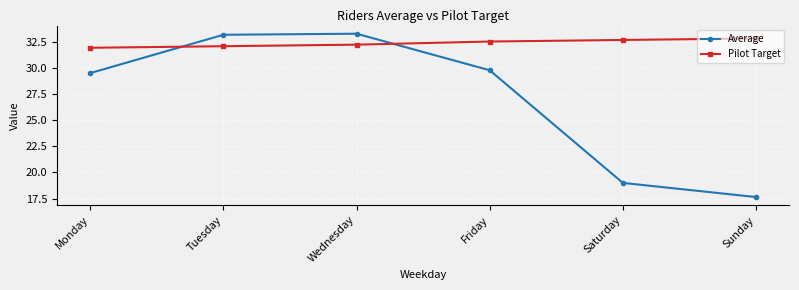

Reading left to right, extract all data points from this chart.

Average: Monday=29.6	Tuesday=33.2	Wednesday=33.3	Friday=29.8	Saturday=19.0	Sunday=17.6
Pilot Target: Monday=32.0	Tuesday=32.1	Wednesday=32.3	Friday=32.6	Saturday=32.7	Sunday=32.9